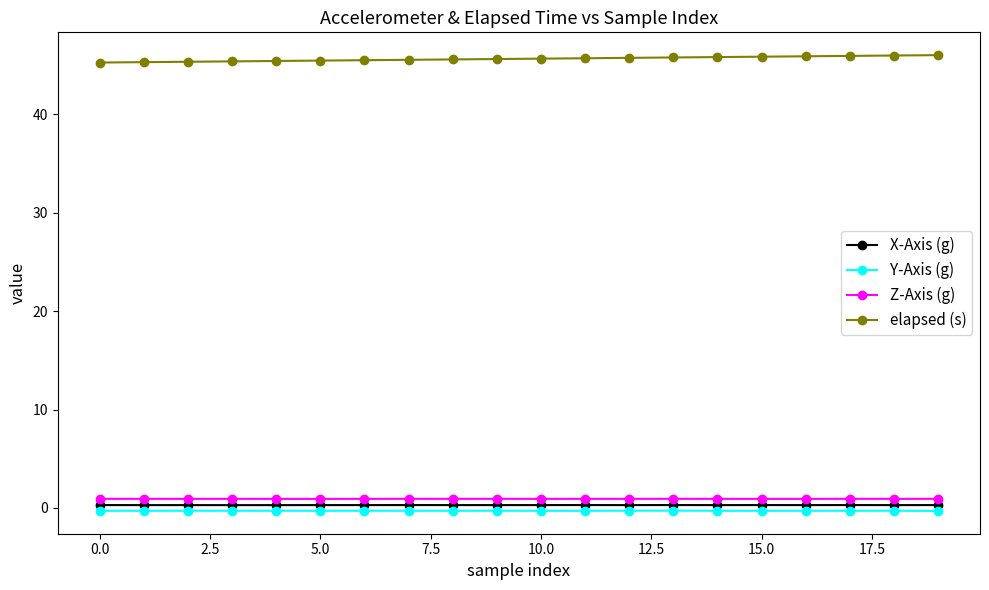

Which series has the largest total across all categories?

elapsed (s)